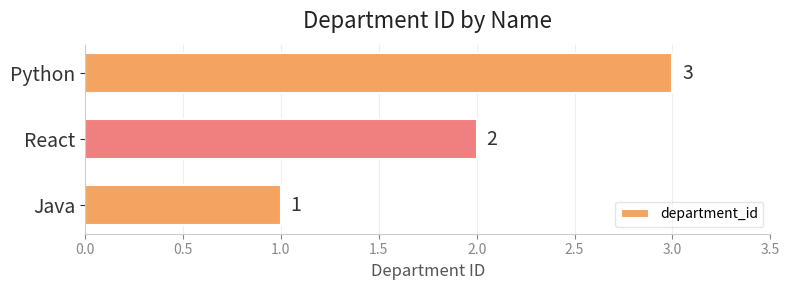

Is it true that the value at Python is 1?

False